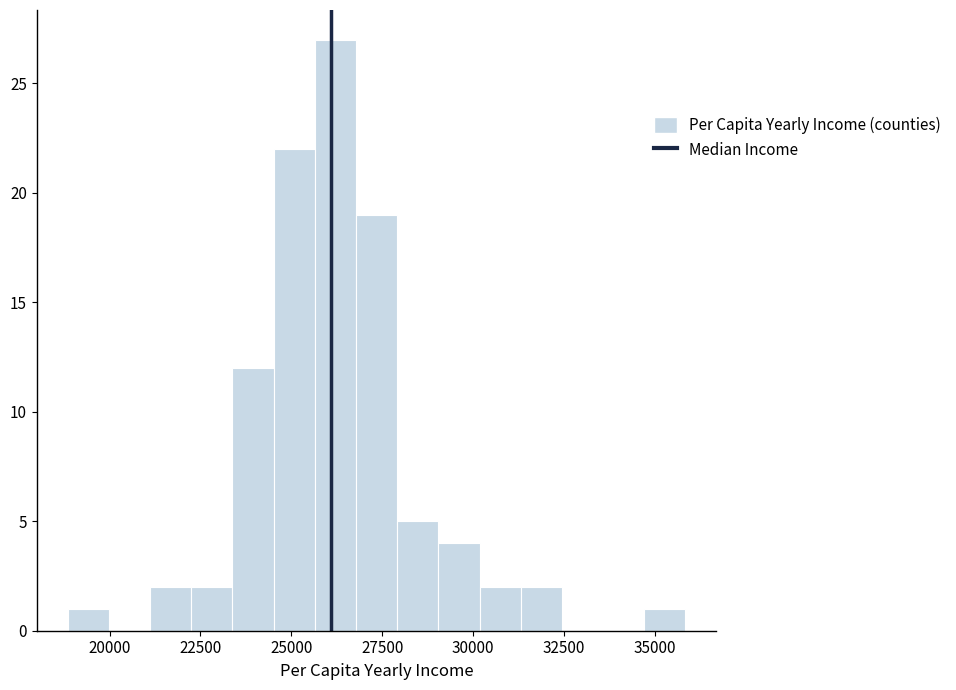

Around what value on the x-axis is the tallest bar? Give the approximate position of its centre, as read against the axis.

26000